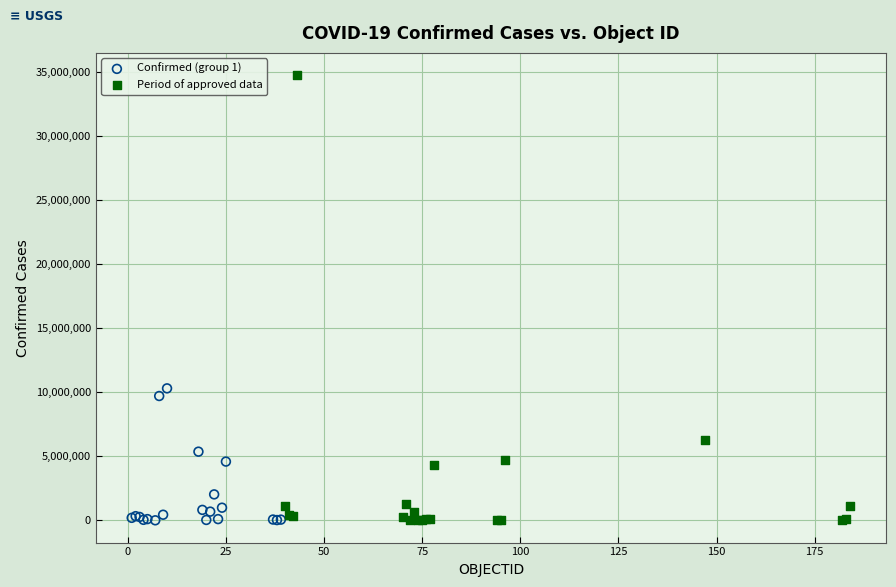

Which series contains the highest Y value?

Period of approved data